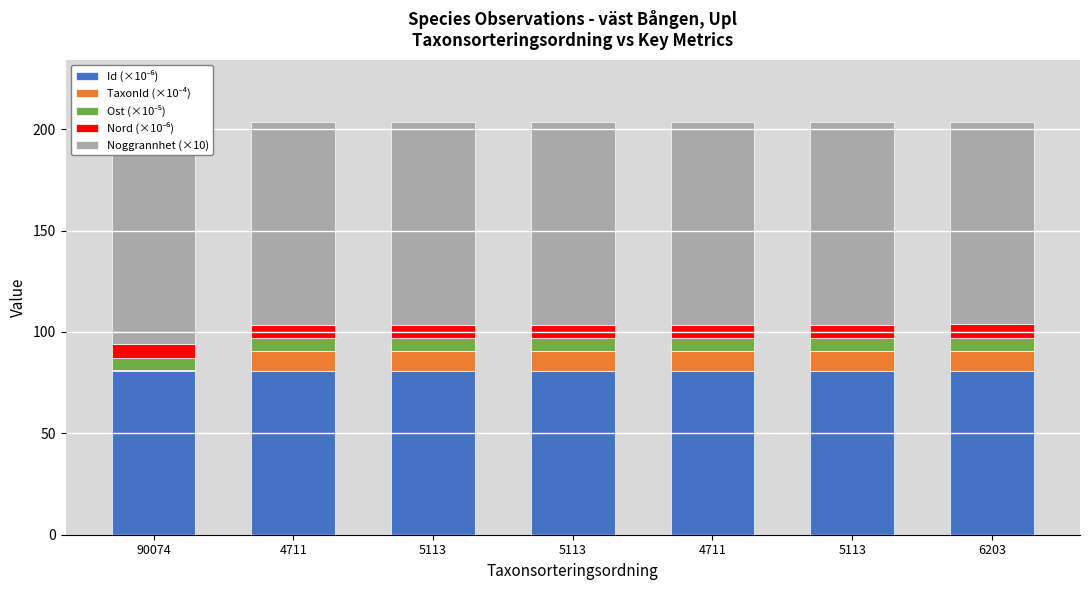

At how many categories does at least one series exceed 4?

7